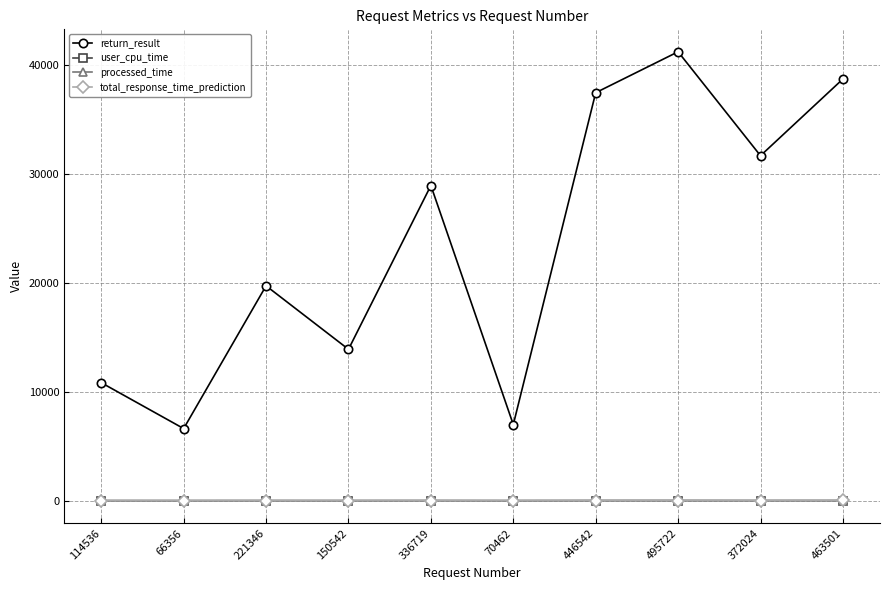

What is the maximum value shown in the chart?

41212.0